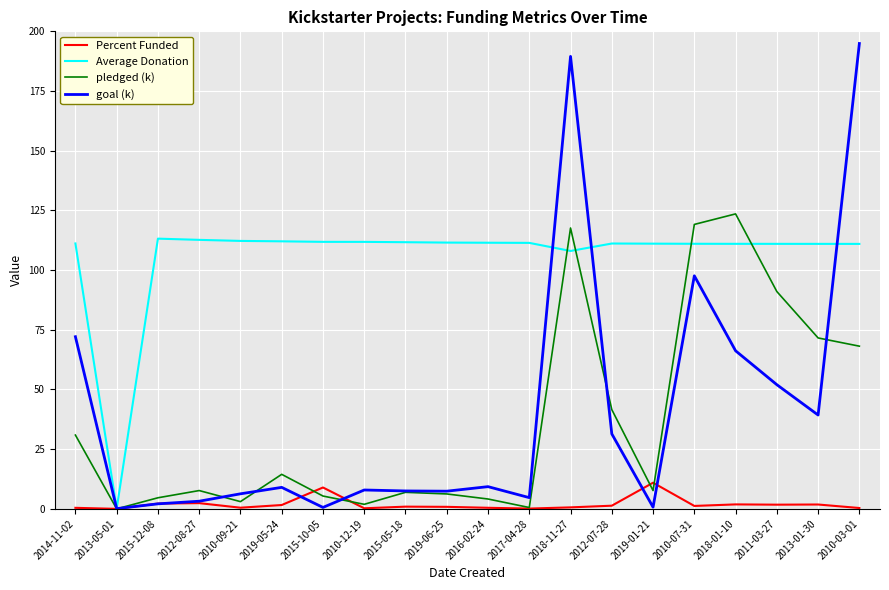

At which category is the sum across all series the highest?

2018-11-27